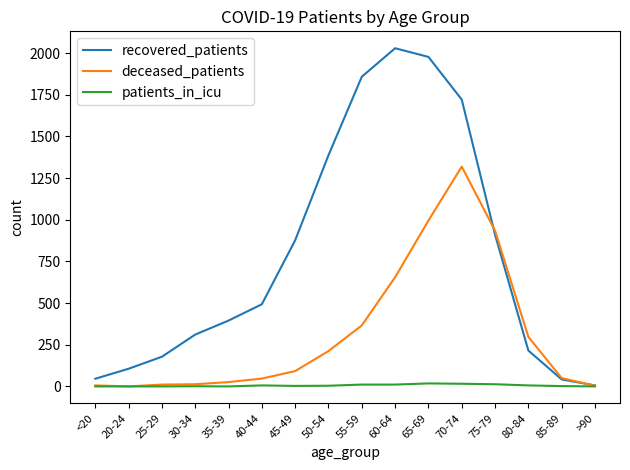

Is it true that recovered_patients equals 2029 at 60-64?

True